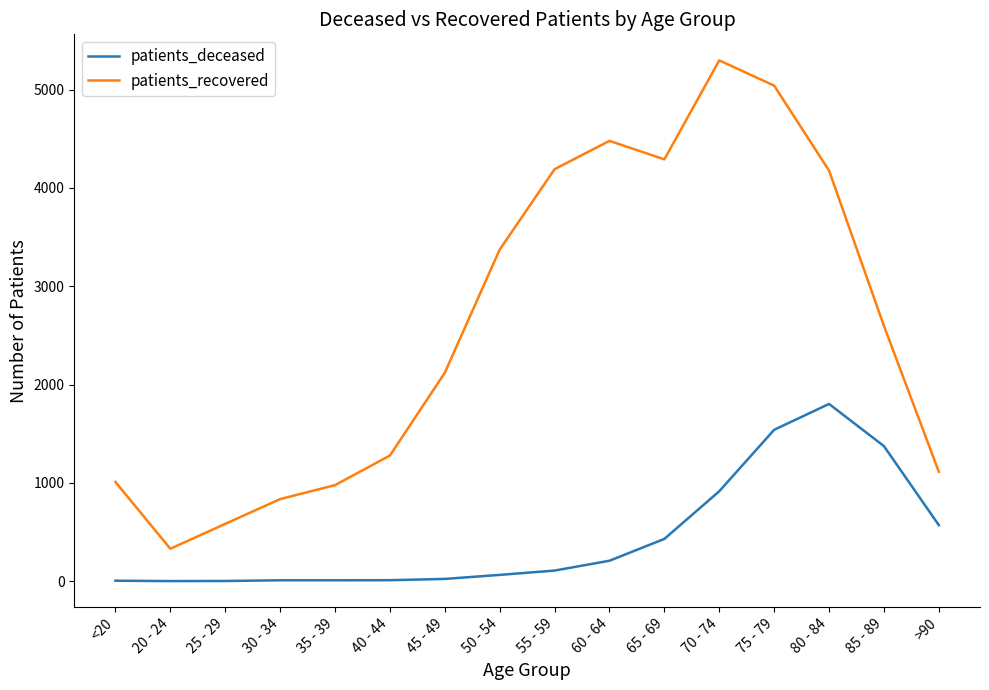

True or false: patients_recovered and patients_deceased intersect in this chart.

False